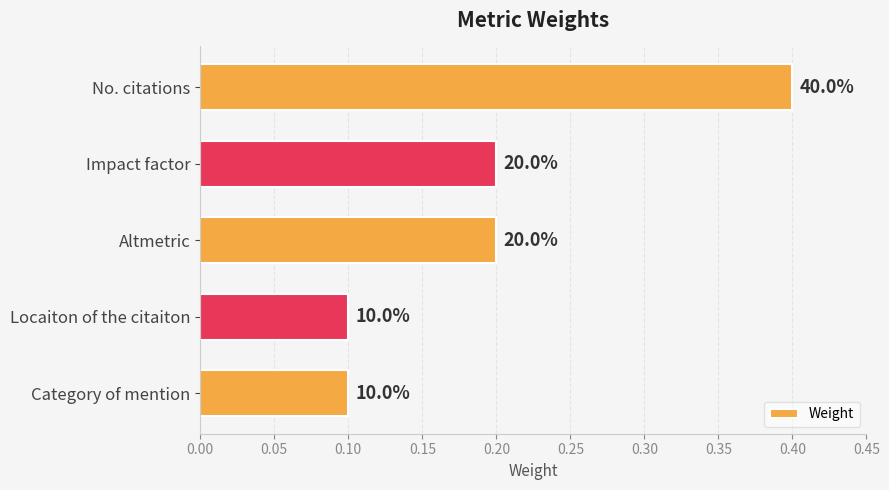

How many bars are there in total?

5